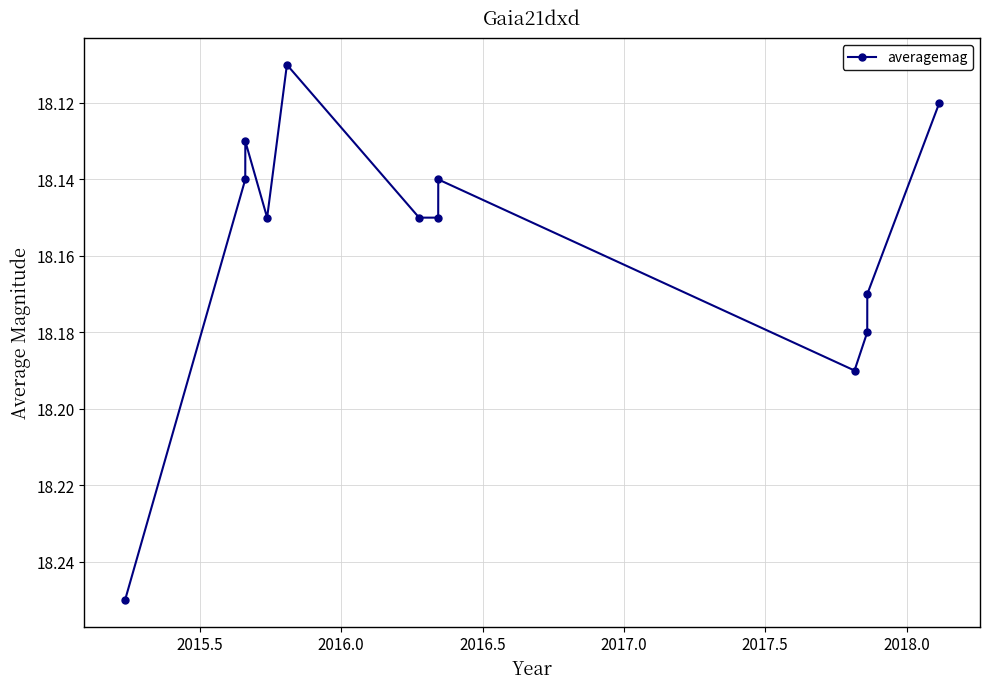

What is the sum of all values?

217.9